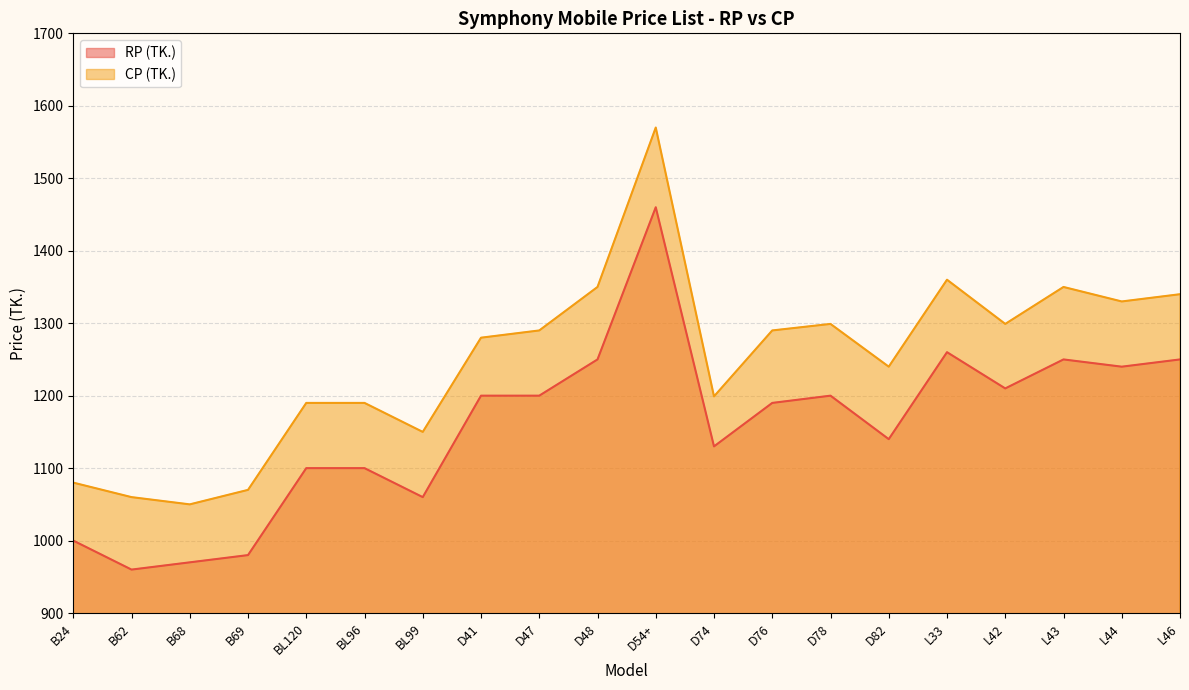

How many distinct data groups are displayed?

2